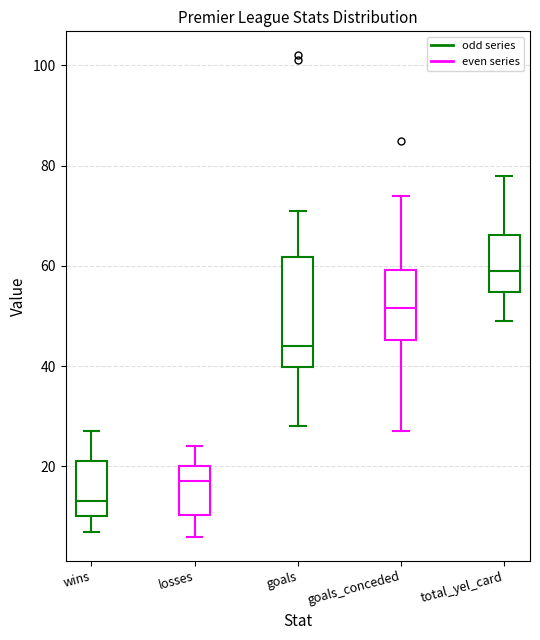

Which box has the lowest median line?

wins